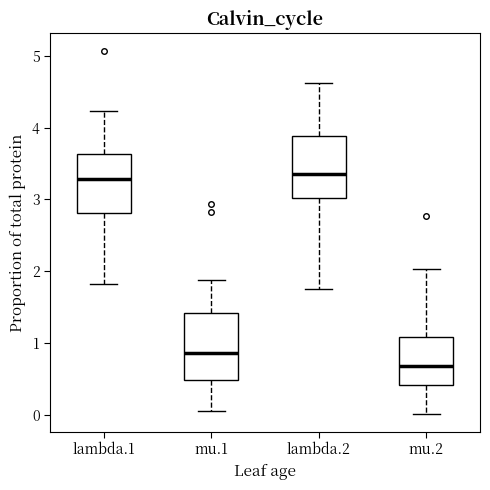

Where is the upper edge of the box for mu.2 on the y-axis? The values are not printed on the chart, so give them approximately, as read against the axis.

1.1